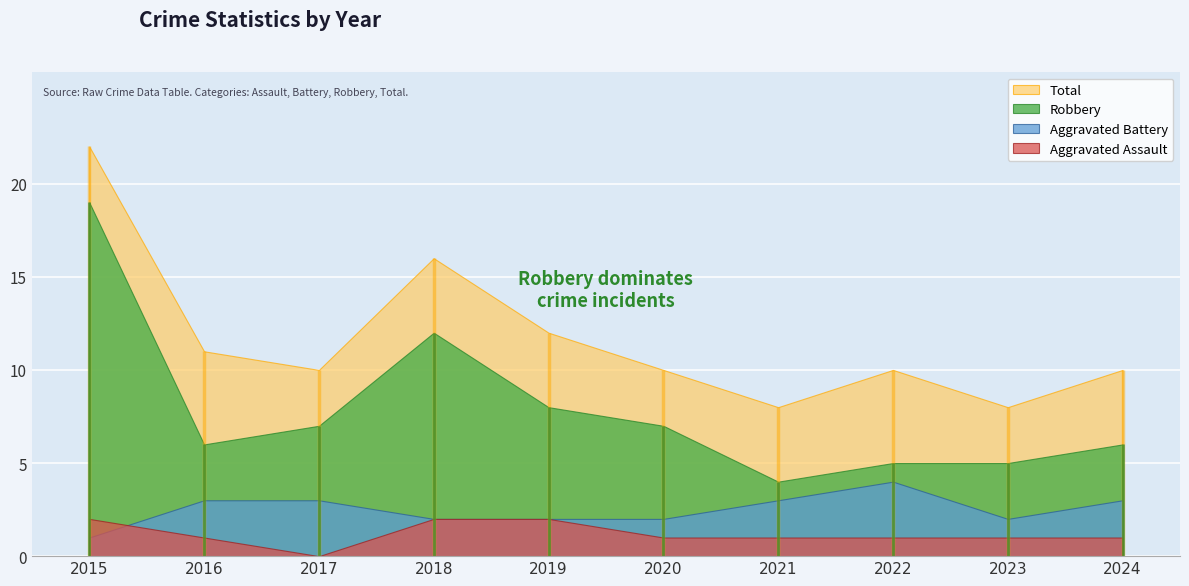

What is the value of the Aggravated Battery point at the 6th from the left?

2